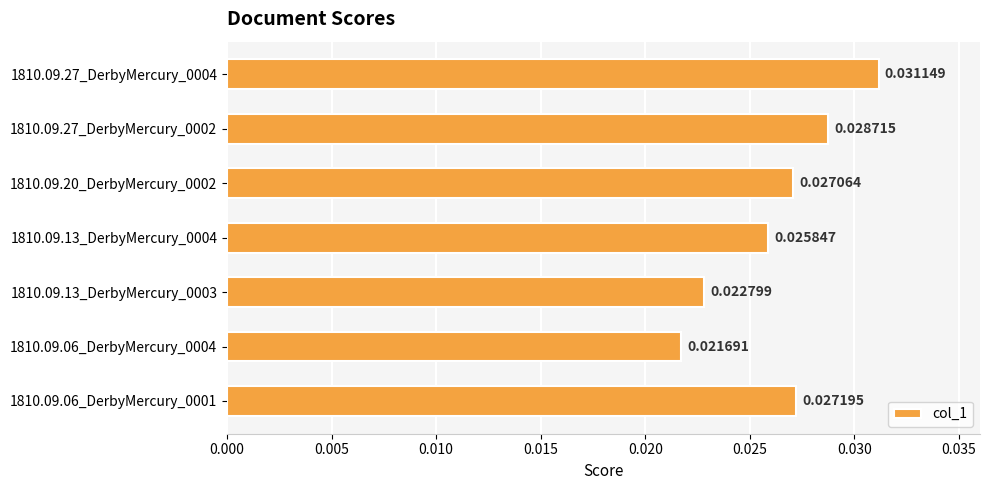

Count the number of data series in this chart.

1